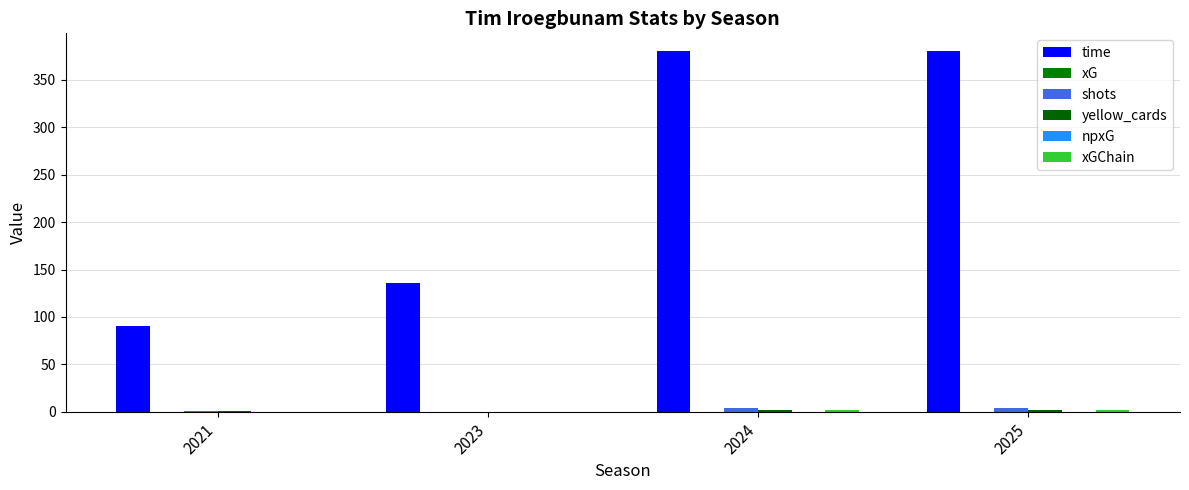

Between 2021 and 2025, which series saw the biggest shift?

time